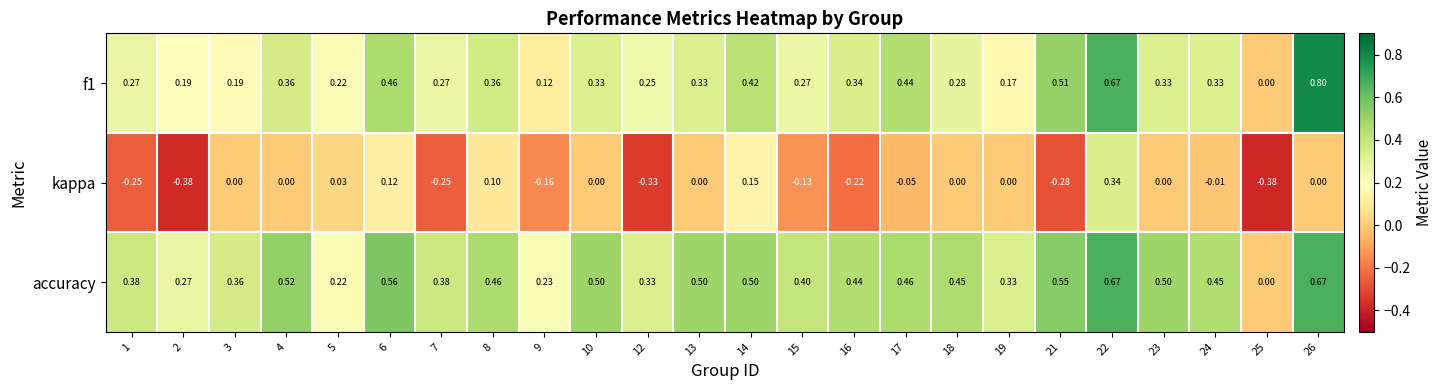

Which series changed the most between 10 and 15?

kappa